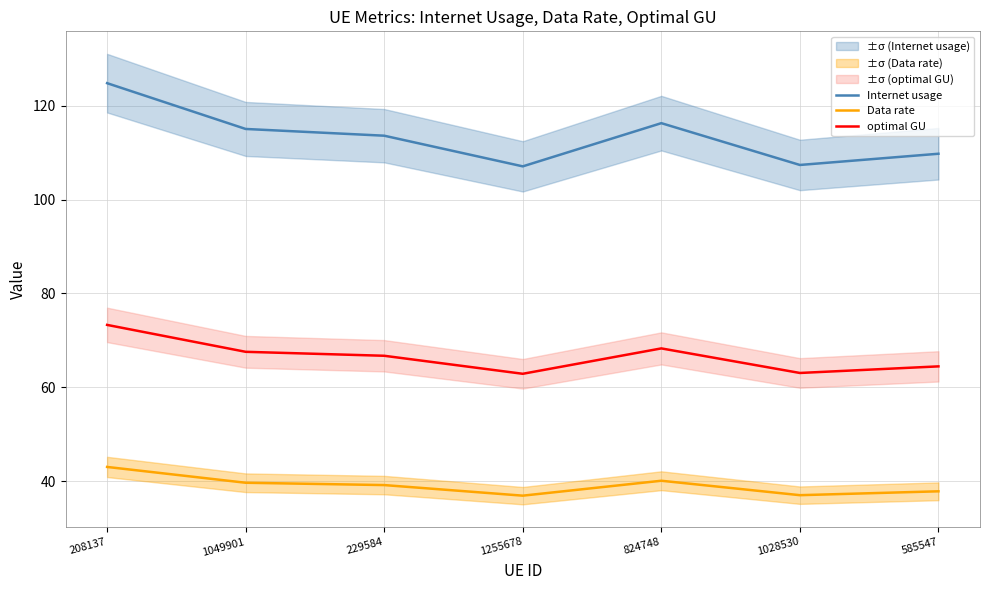

True or false: Internet usage has more than 2 interior local peaks.

False